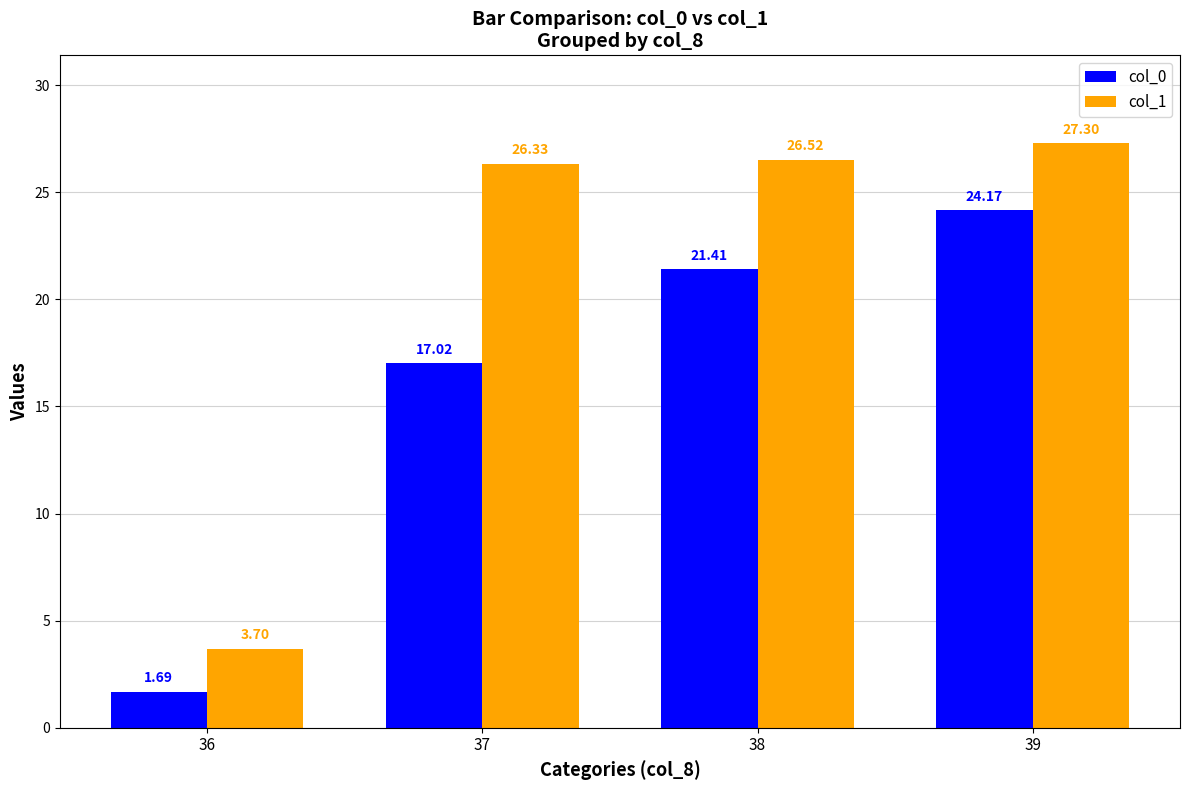

What is the difference between the col_1 values at 39 and 36?

23.6